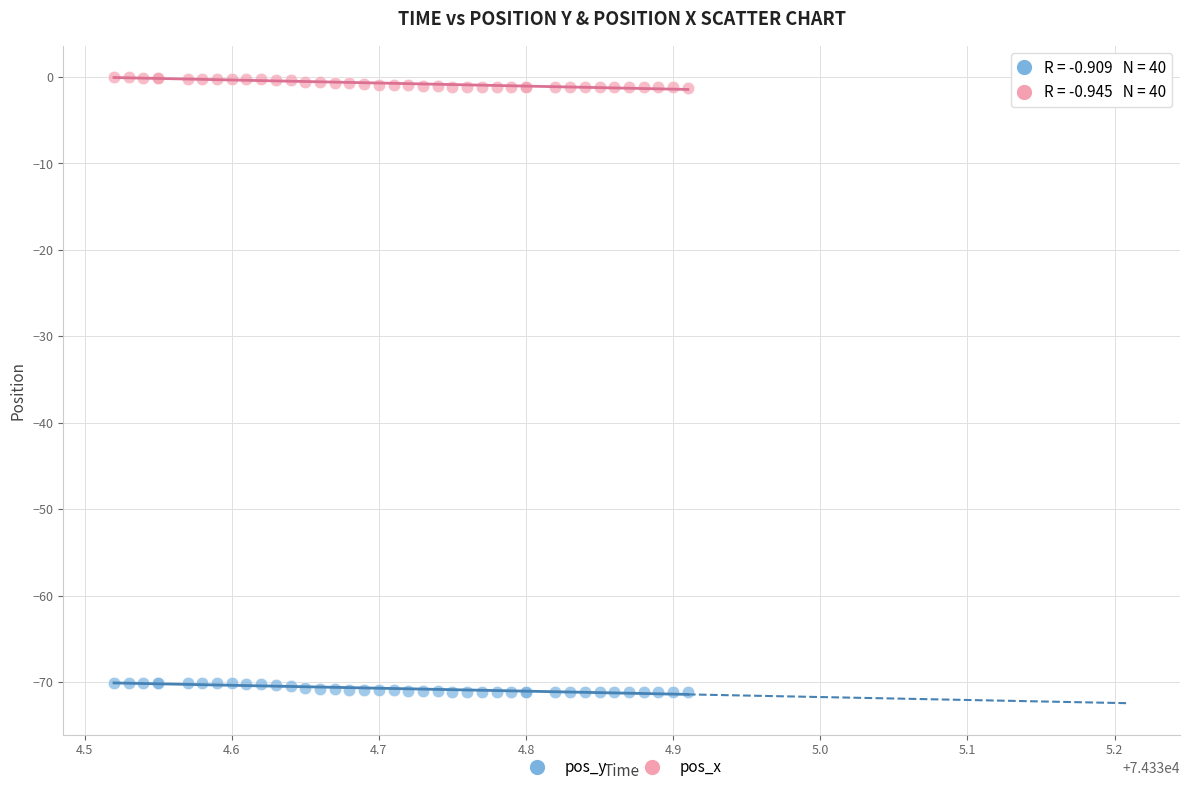

Which series contains the lowest Y value?

pos_y